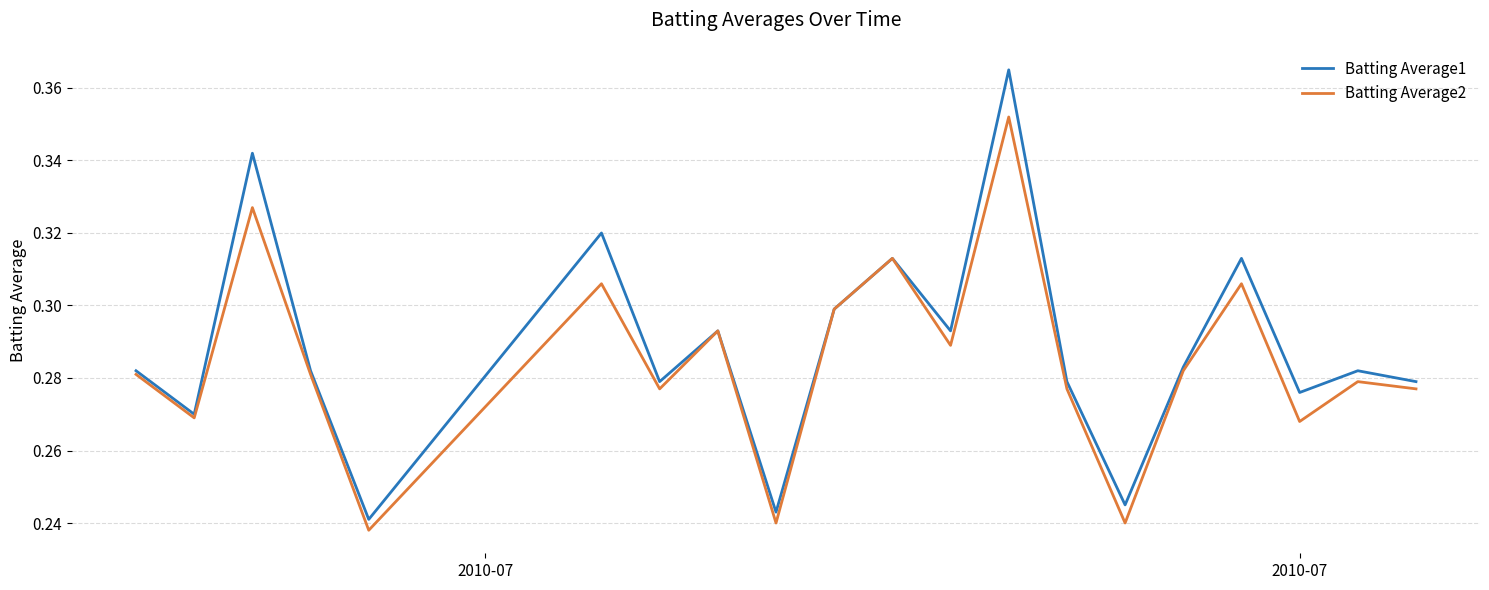

Which series has the widest spread of values?

Batting Average1